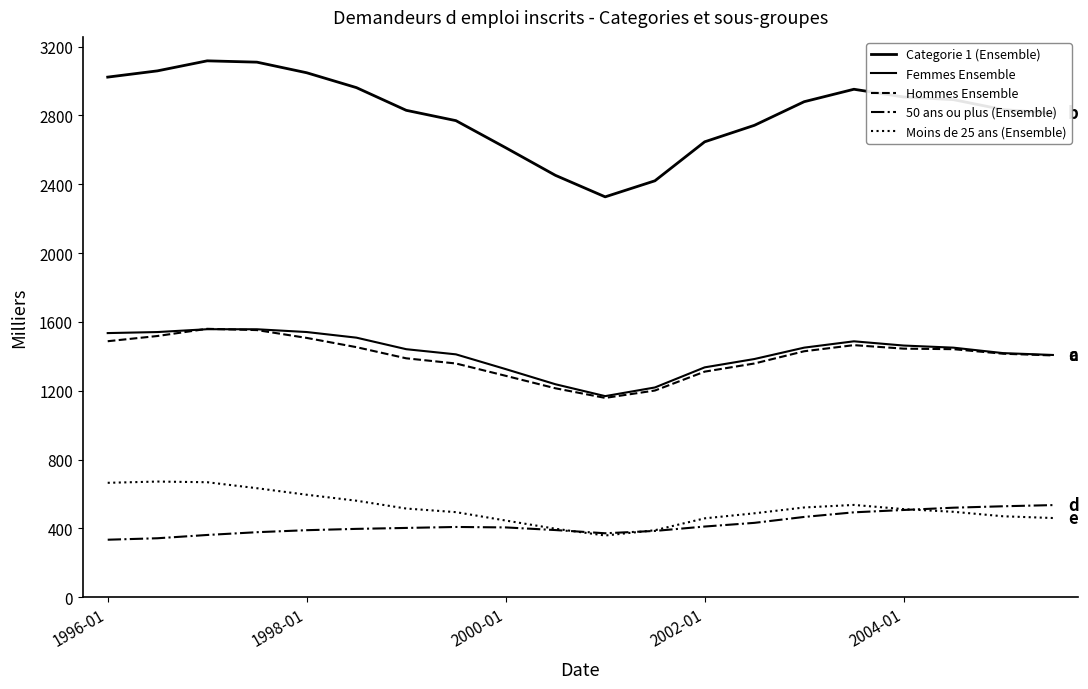

Is this an area chart (filled region under the line)?

No